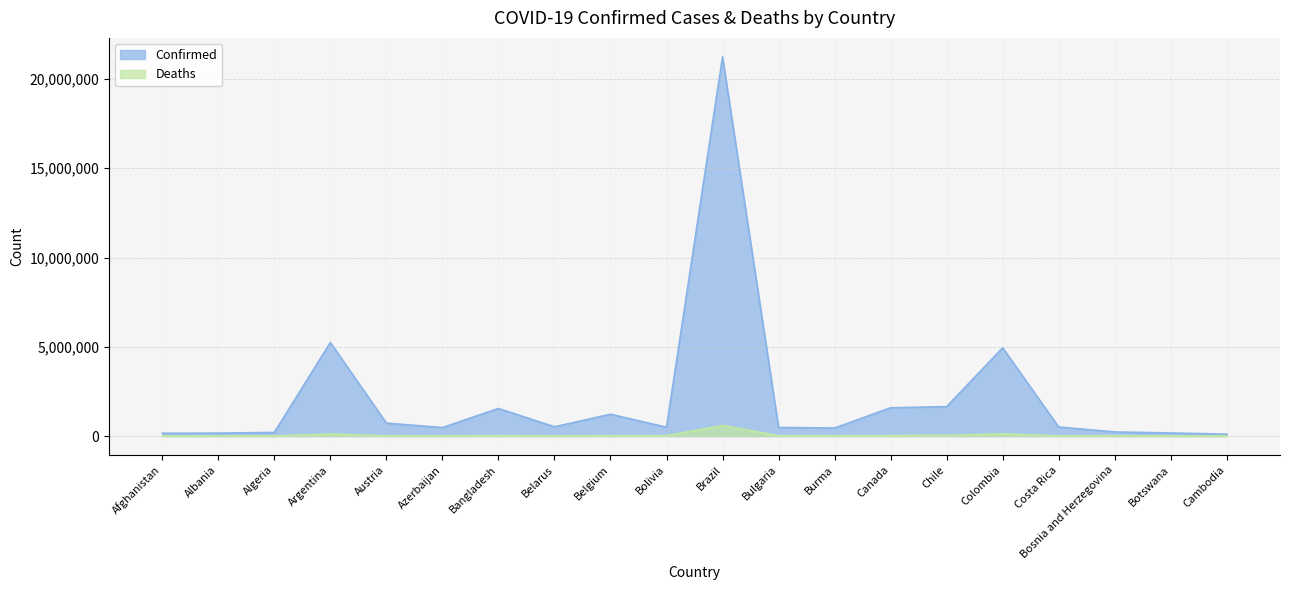

Where does the Deaths series first go above 17129?

Argentina